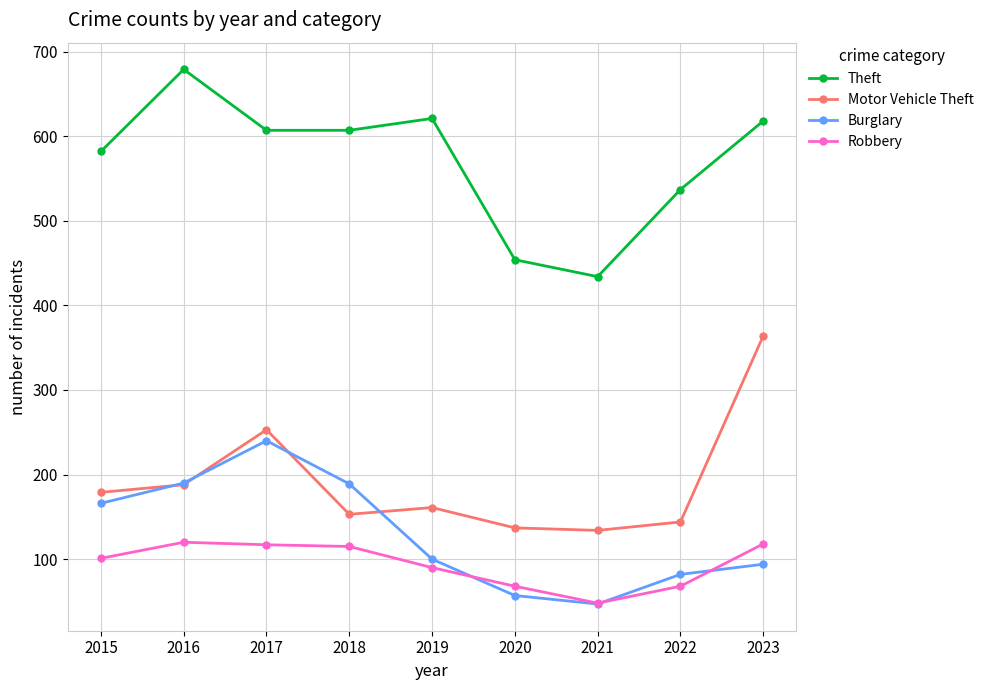

True or false: Robbery and Motor Vehicle Theft cross at least once.

False